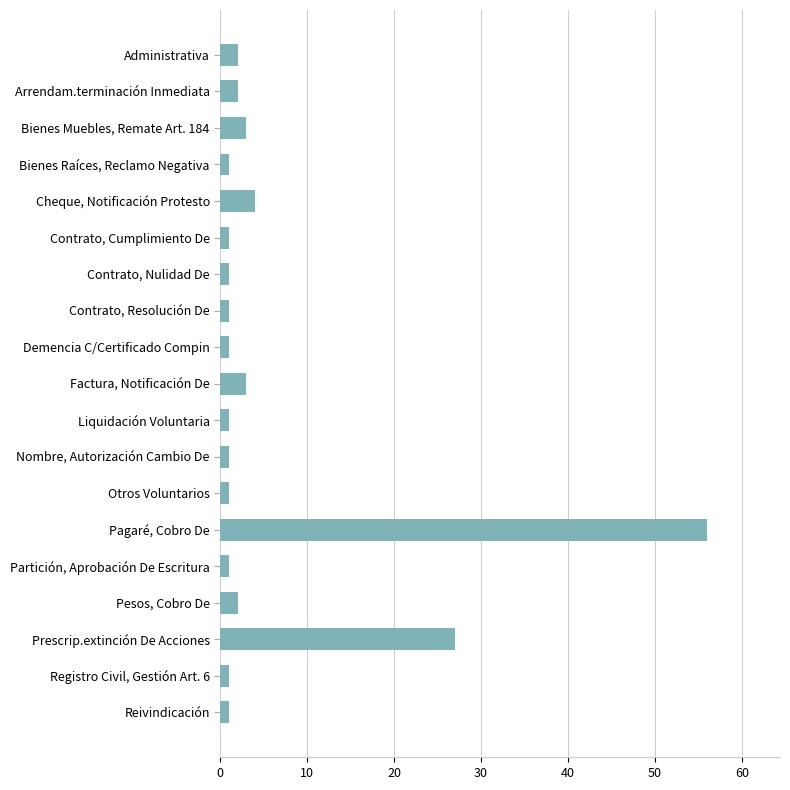

True or false: the data shows 3 at Bienes Muebles, Remate Art. 184.

True